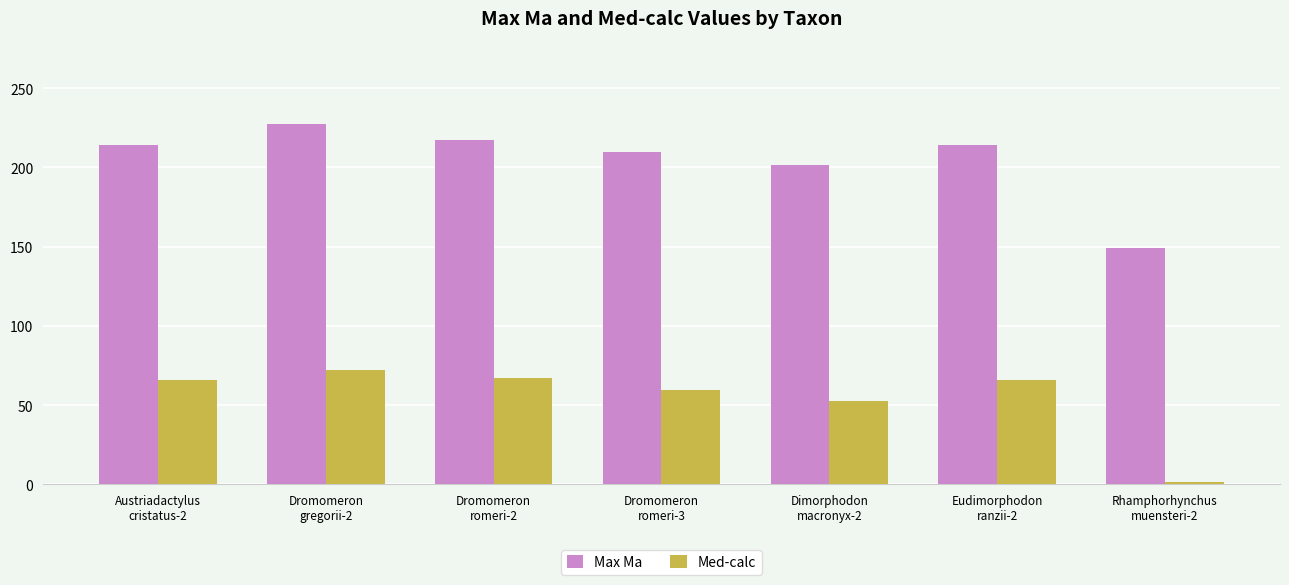

True or false: Med-calc has a value of 96.9 at Austriadactylus
cristatus-2.

False